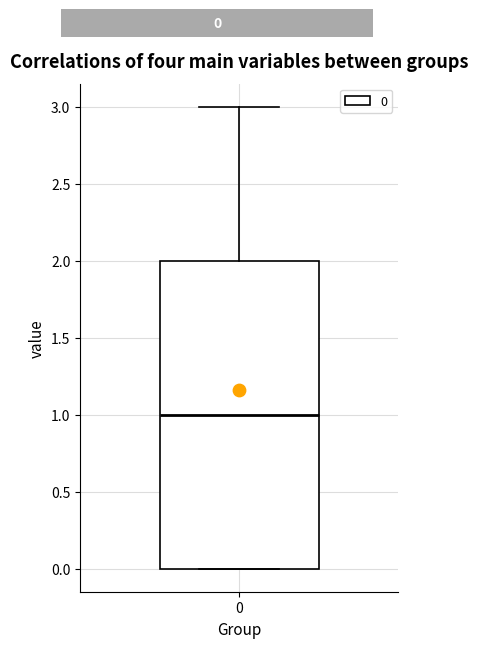

Transcribe this box plot: give where the median line is, the range the box spans, and where the two whiskers end, as read against the y-axis. The values are not printed on the chart, so give them approximately, as read against the axis.

median 1, box 0 to 2, whiskers 0 to 3